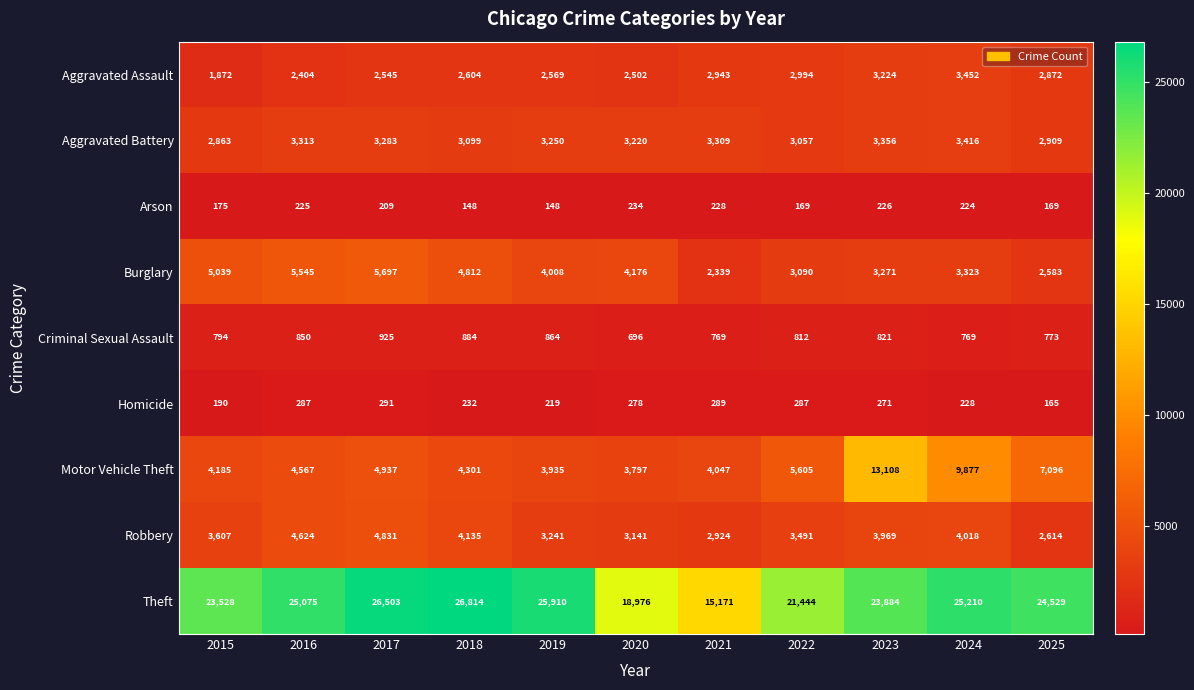

List the series in order of their peak value, highest first.

Theft, Motor Vehicle Theft, Burglary, Robbery, Aggravated Assault, Aggravated Battery, Criminal Sexual Assault, Homicide, Arson